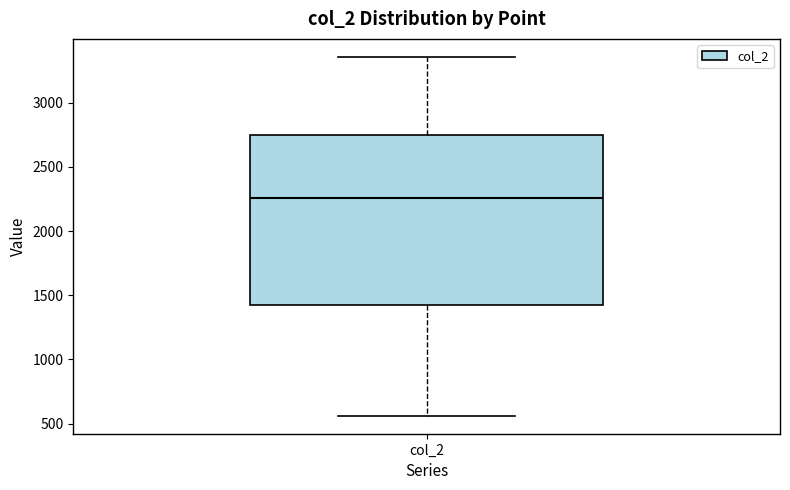

Read this box plot against the y-axis: the position of the median line, the range covered by the box, and the ends of both whiskers. The values are not printed on the chart, so give them approximately, as read against the axis.

median 2250, box 1400 to 2750, whiskers 550 to 3350